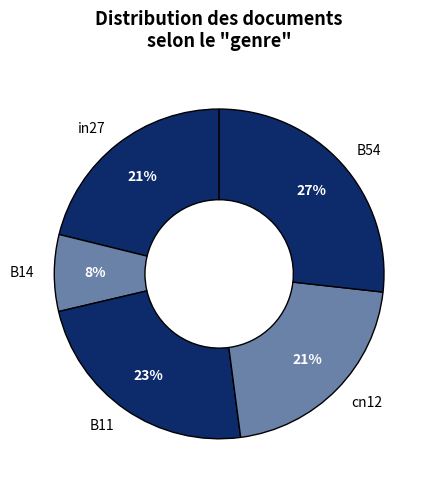

Is it true that B11 is 23% of the pie?

True